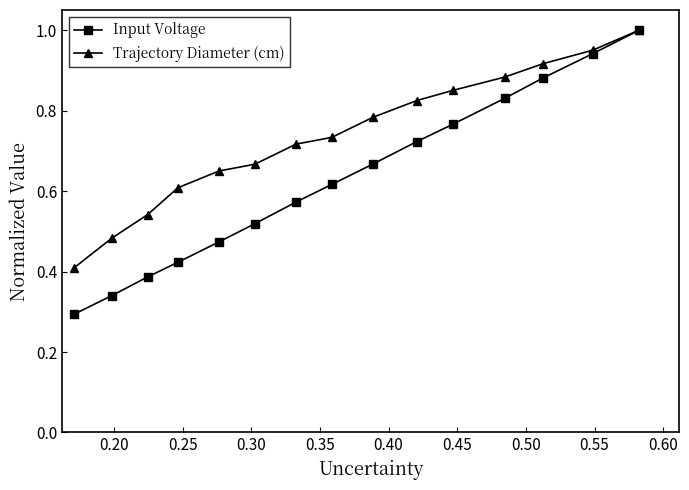

How many lines are shown in the chart?

2